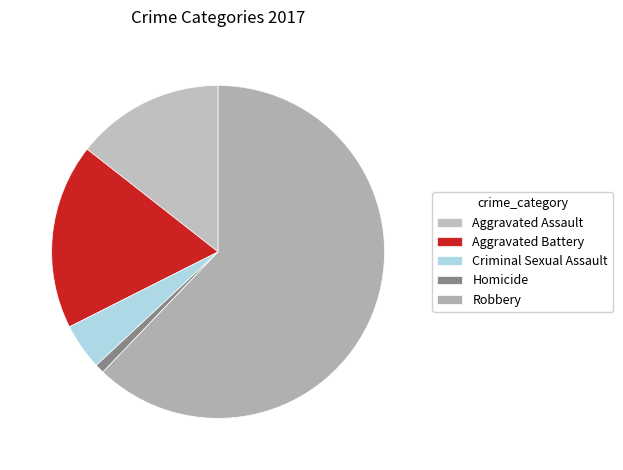

What portion of the pie excludes Homicide?

99.5%